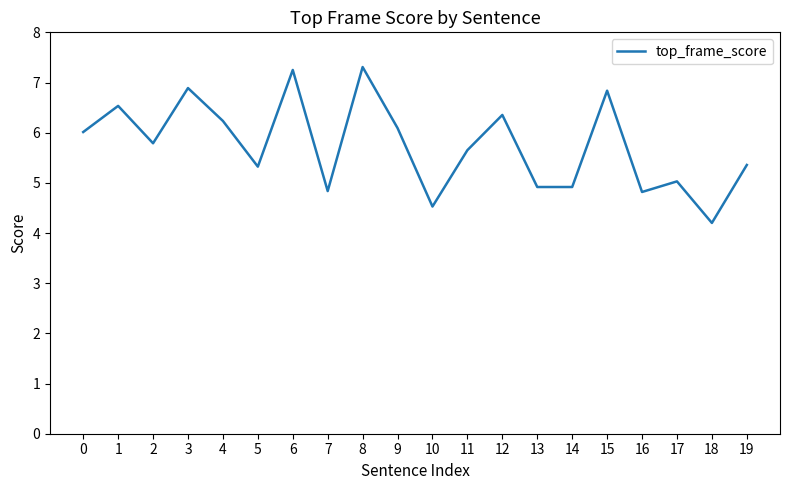

Between 14 and 2, which is larger?

2